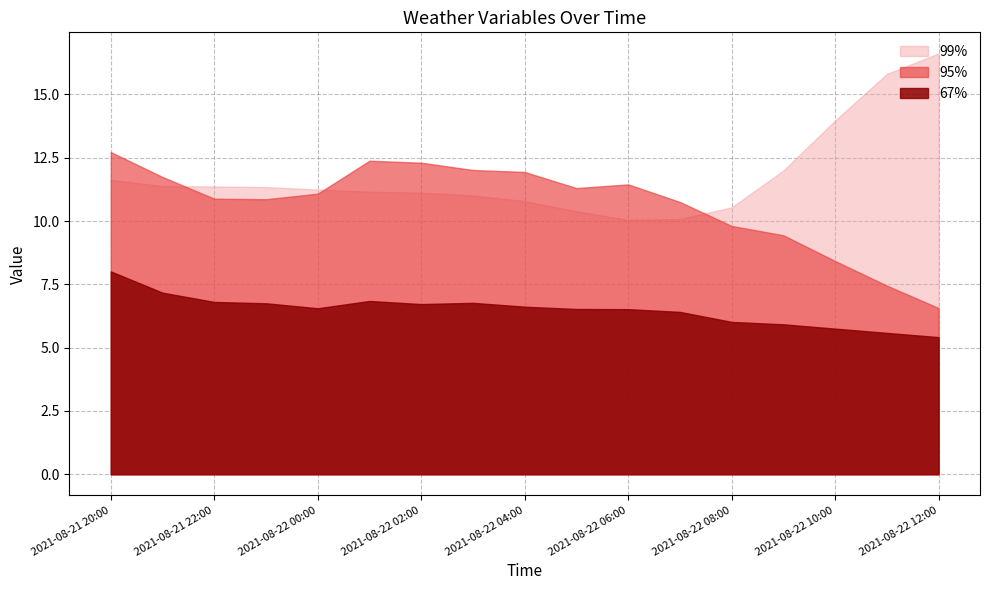

List the series in order of their peak value, lowest first.

67%, 95%, 99%